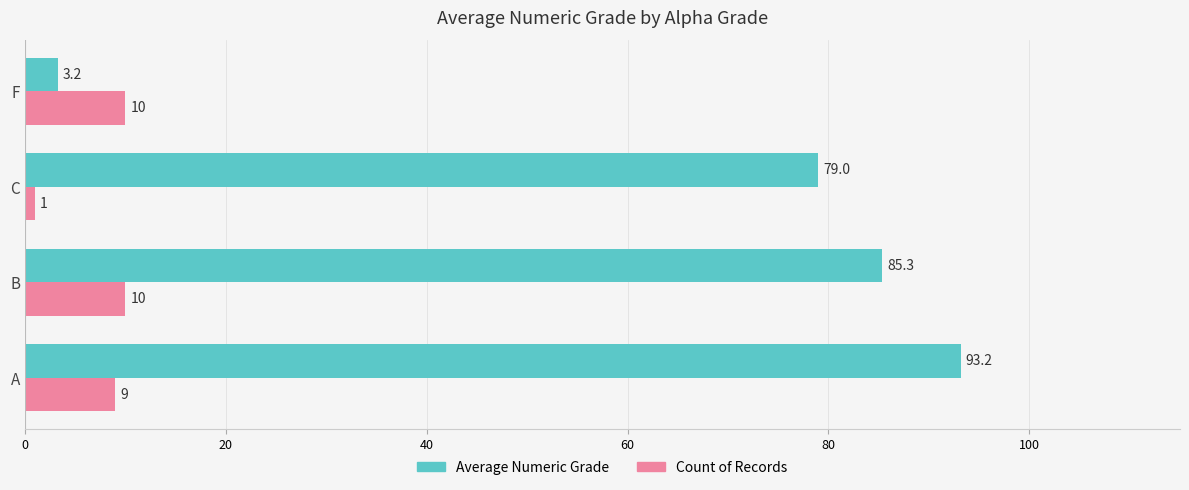

How many Count of Records values are between 9 and 10?

3